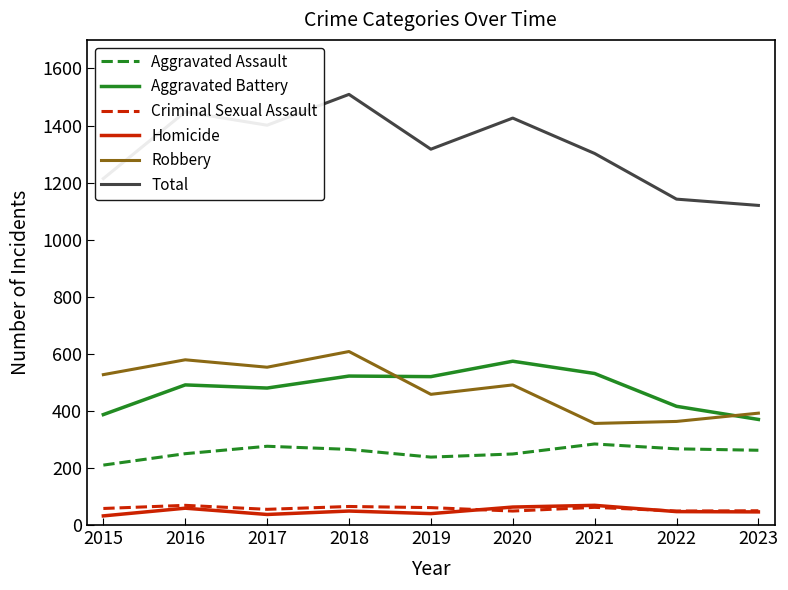

Which series has the largest range (max minus min)?

Total